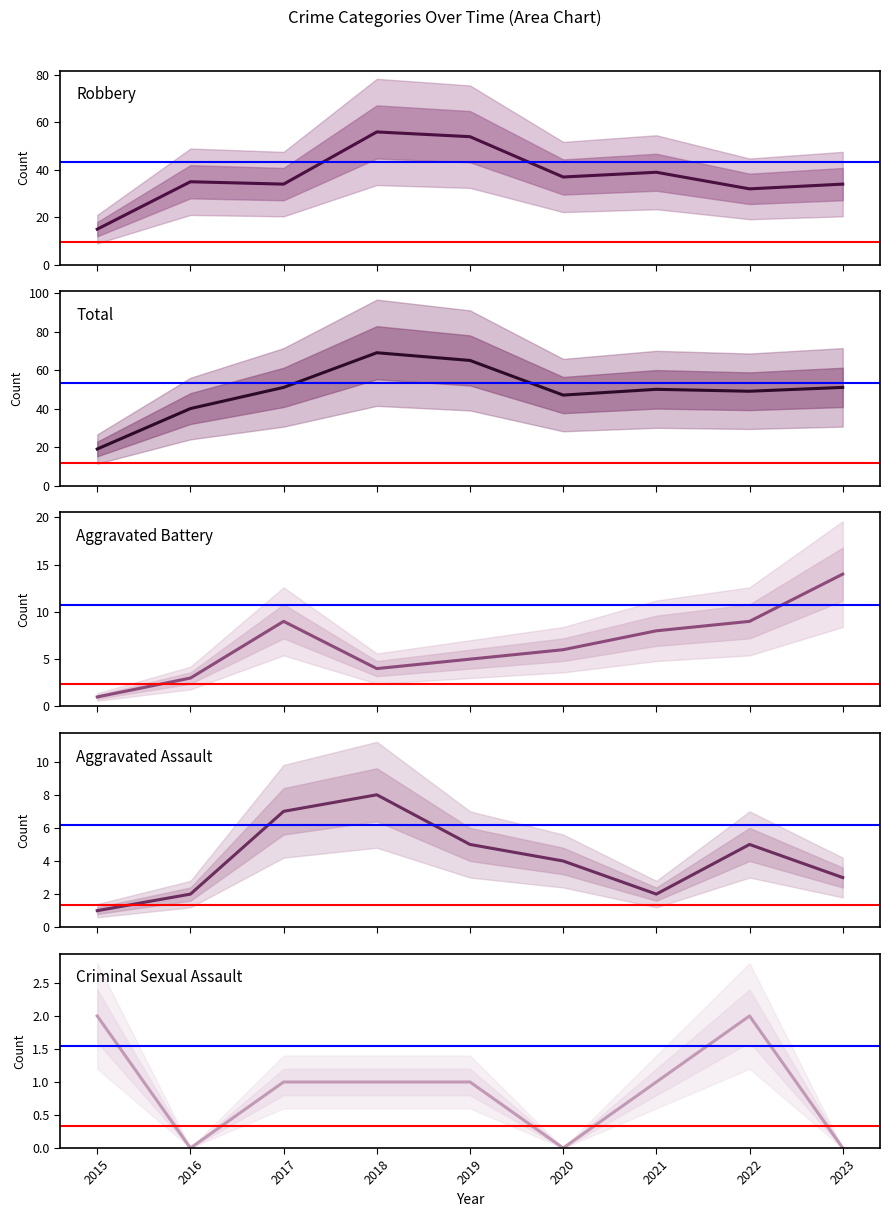

Where is the first local maximum for Aggravated Battery?

2017